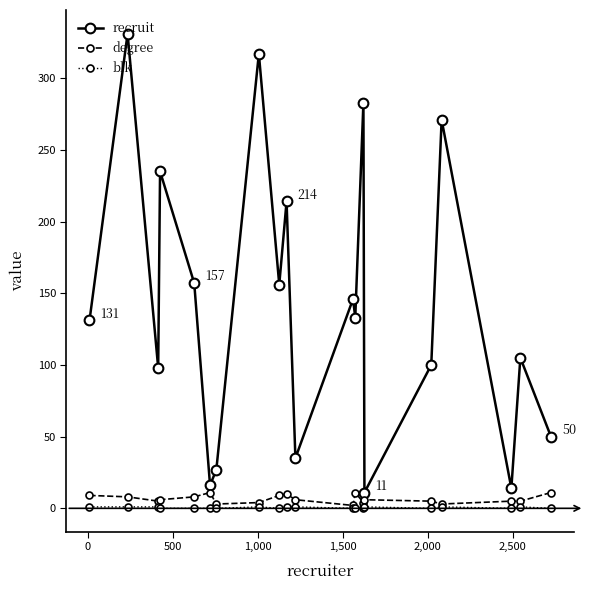

At how many categories does at least one series exceed 113?

11